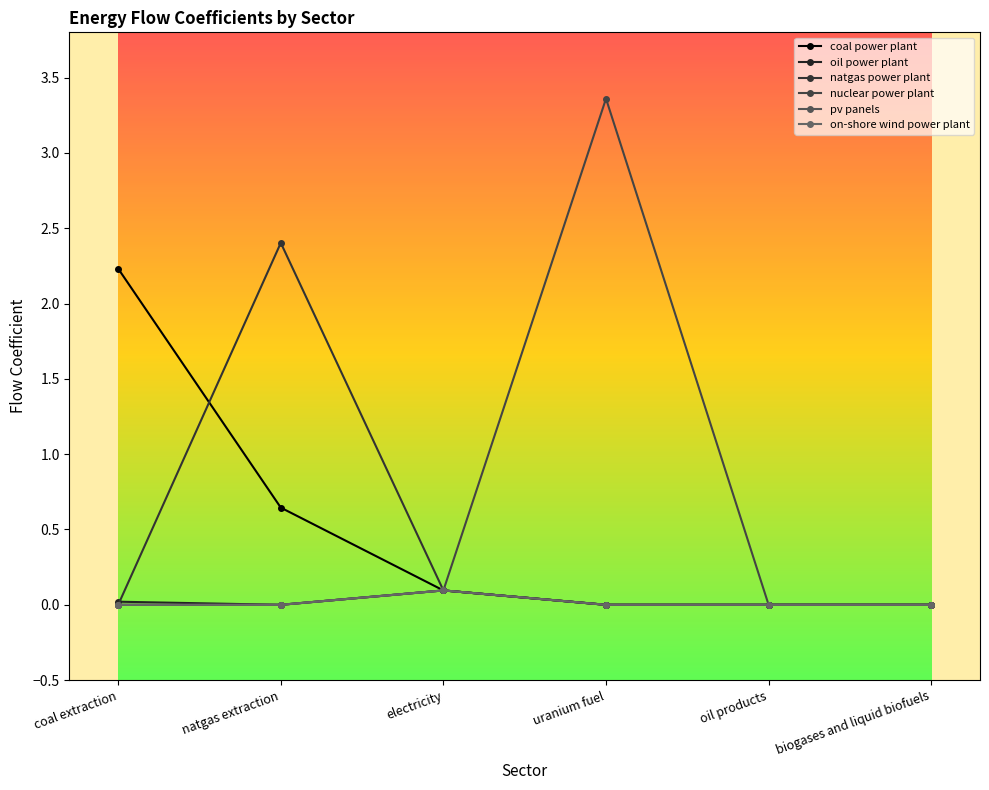

Is this an area chart (filled region under the line)?

No